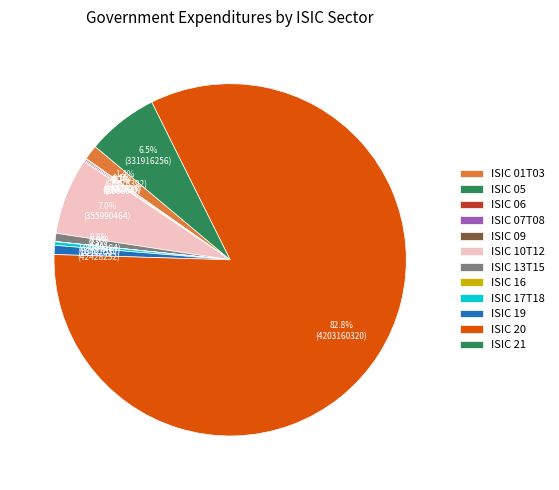

To the nearest percent, what is the difference between the largest and smallest slice percentages?

83%